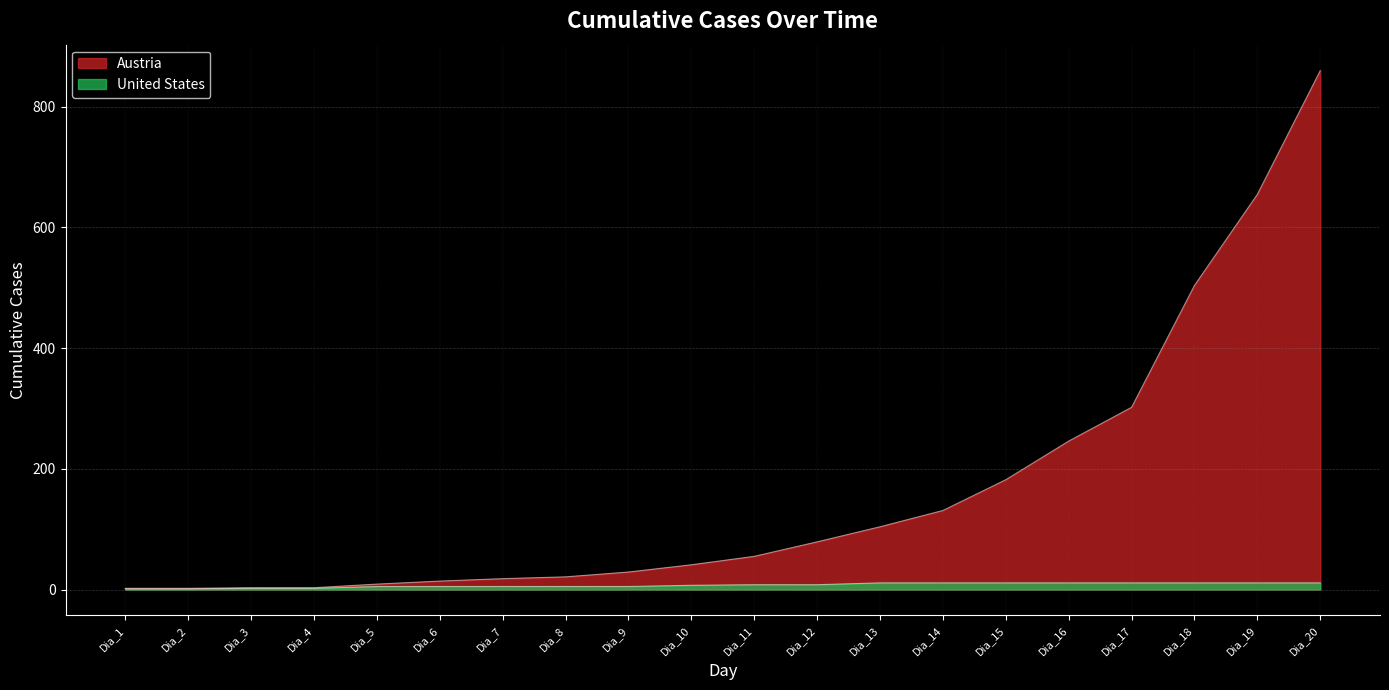

What are all the series names shown in the legend?

Austria, United States